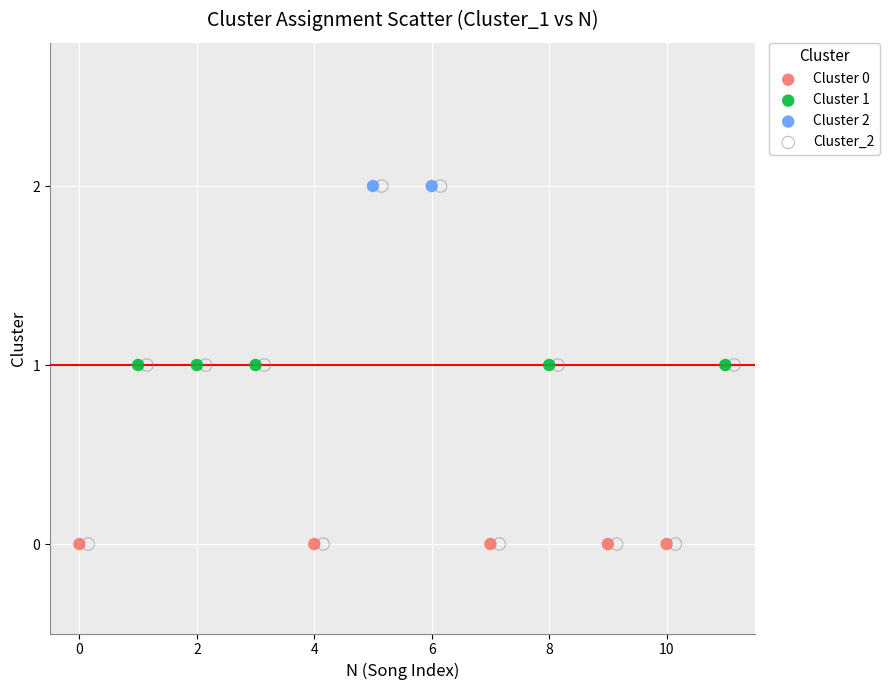

What are all the series names shown in the legend?

Cluster 0, Cluster 1, Cluster 2, Cluster_2